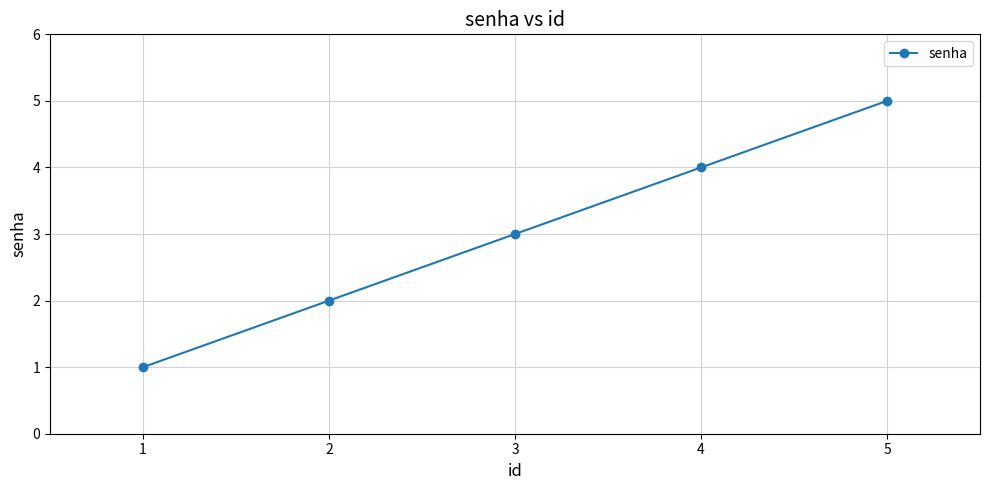

Count the number of data series in this chart.

1